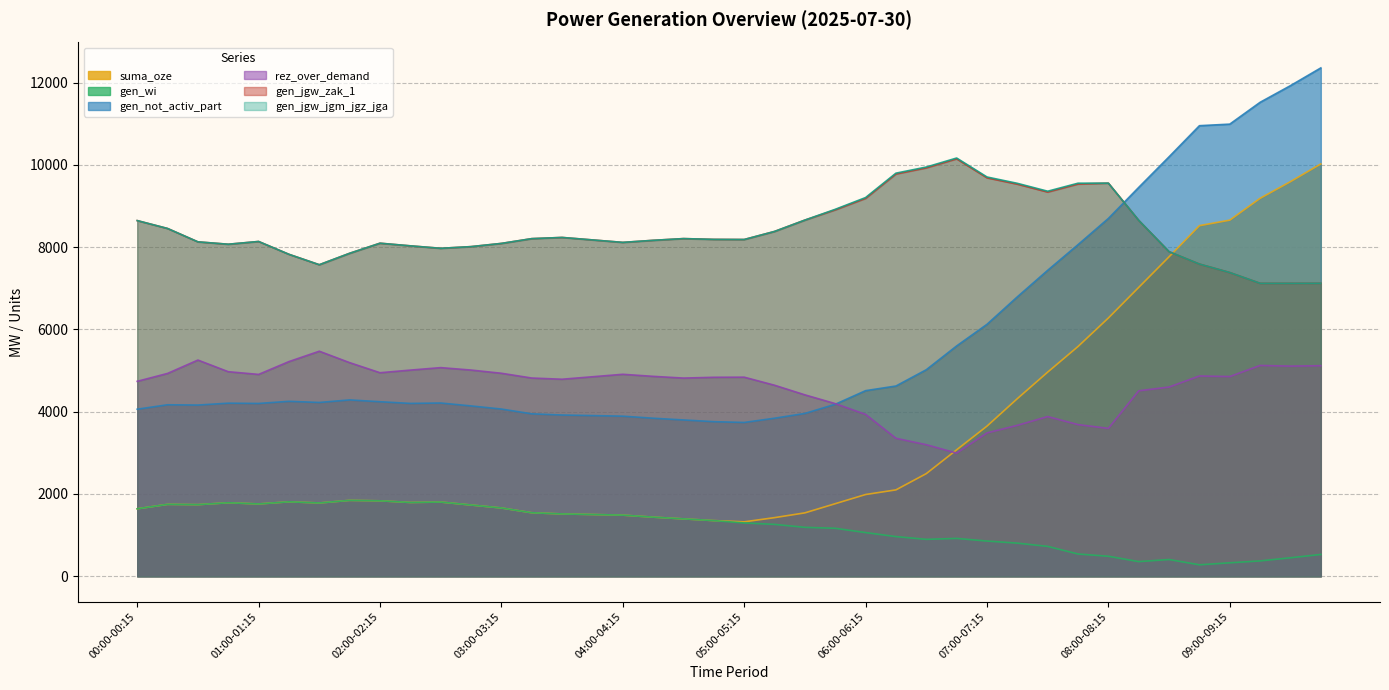

Reading left to right, what are all the values shown in this chart?

suma_oze: 00:00-00:15=1640	00:15-00:30=1748	00:30-00:45=1741	00:45-01:00=1787	01:00-01:15=1758	01:15-01:30=1810	01:30-01:45=1782	01:45-02:00=1845	02:00-02:15=1834	02:15-02:30=1794	02:30-02:45=1804	02:45-03:00=1732	03:00-03:15=1660	03:15-03:30=1544	03:30-03:45=1515	03:45-04:00=1501	04:00-04:15=1486	04:15-04:30=1437	04:30-04:45=1395	04:45-05:00=1353	05:00-05:15=1323	05:15-05:30=1425	05:30-05:45=1541	05:45-06:00=1764	06:00-06:15=1987	06:15-06:30=2100	06:30-06:45=2495	06:45-07:00=3074	07:00-07:15=3650	07:15-07:30=4318	07:30-07:45=4963	07:45-08:00=5586	08:00-08:15=6279	08:15-08:30=7023	08:30-08:45=7767	08:45-09:00=8524	09:00-09:15=8658	09:15-09:30=9189	09:30-09:45=9594	09:45-10:00=10025
gen_wi: 00:00-00:15=1640	00:15-00:30=1748	00:30-00:45=1741	00:45-01:00=1787	01:00-01:15=1758	01:15-01:30=1810	01:30-01:45=1782	01:45-02:00=1845	02:00-02:15=1834	02:15-02:30=1794	02:30-02:45=1804	02:45-03:00=1732	03:00-03:15=1660	03:15-03:30=1544	03:30-03:45=1515	03:45-04:00=1501	04:00-04:15=1486	04:15-04:30=1437	04:30-04:45=1395	04:45-05:00=1353	05:00-05:15=1296	05:15-05:30=1261	05:30-05:45=1189	05:45-06:00=1166	06:00-06:15=1062	06:15-06:30=964	06:30-06:45=897	06:45-07:00=920	07:00-07:15=856	07:15-07:30=805	07:30-07:45=726	07:45-08:00=541	08:00-08:15=486	08:15-08:30=356	08:30-08:45=407	08:45-09:00=278	09:00-09:15=327	09:15-09:30=373	09:30-09:45=449	09:45-10:00=530
gen_not_activ_part: 00:00-00:15=4061	00:15-00:30=4169	00:30-00:45=4162	00:45-01:00=4208	01:00-01:15=4201	01:15-01:30=4253	01:30-01:45=4225	01:45-02:00=4287	02:00-02:15=4243	02:15-02:30=4202	02:30-02:45=4212	02:45-03:00=4141	03:00-03:15=4065	03:15-03:30=3949	03:30-03:45=3920	03:45-04:00=3906	04:00-04:15=3892	04:15-04:30=3842	04:30-04:45=3800	04:45-05:00=3758	05:00-05:15=3739	05:15-05:30=3842	05:30-05:45=3958	05:45-06:00=4181	06:00-06:15=4512	06:15-06:30=4625	06:30-06:45=5021	06:45-07:00=5599	07:00-07:15=6125	07:15-07:30=6793	07:30-07:45=7438	07:45-08:00=8062	08:00-08:15=8699	08:15-08:30=9454	08:30-08:45=10198	08:45-09:00=10954	09:00-09:15=10992	09:15-09:30=11523	09:30-09:45=11928	09:45-10:00=12359
rez_over_demand: 00:00-00:15=4739	00:15-00:30=4931	00:30-00:45=5256	00:45-01:00=4973	01:00-01:15=4907	01:15-01:30=5219	01:30-01:45=5471	01:45-02:00=5193	02:00-02:15=4948	02:15-02:30=5012	02:30-02:45=5072	02:45-03:00=5013	03:00-03:15=4935	03:15-03:30=4819	03:30-03:45=4790	03:45-04:00=4850	04:00-04:15=4910	04:15-04:30=4860	04:30-04:45=4818	04:45-05:00=4837	05:00-05:15=4840	05:15-05:30=4644	05:30-05:45=4410	05:45-06:00=4197	06:00-06:15=3935	06:15-06:30=3354	06:30-06:45=3198	06:45-07:00=2994	07:00-07:15=3485	07:15-07:30=3669	07:30-07:45=3882	07:45-08:00=3687	08:00-08:15=3595	08:15-08:30=4509	08:30-08:45=4600	08:45-09:00=4869	09:00-09:15=4855	09:15-09:30=5125	09:30-09:45=5109	09:45-10:00=5119
gen_jgw_zak_1: 00:00-00:15=8647	00:15-00:30=8455	00:30-00:45=8130	00:45-01:00=8072	01:00-01:15=8139	01:15-01:30=7827	01:30-01:45=7574	01:45-02:00=7852	02:00-02:15=8097	02:15-02:30=8033	02:30-02:45=7973	02:45-03:00=8014	03:00-03:15=8092	03:15-03:30=8208	03:30-03:45=8237	03:45-04:00=8177	04:00-04:15=8117	04:15-04:30=8167	04:30-04:45=8209	04:45-05:00=8190	05:00-05:15=8187	05:15-05:30=8383	05:30-05:45=8659	05:45-06:00=8908	06:00-06:15=9187	06:15-06:30=9780	06:30-06:45=9929	06:45-07:00=10148	07:00-07:15=9687	07:15-07:30=9533	07:30-07:45=9341	07:45-08:00=9536	08:00-08:15=9557	08:15-08:30=8652	08:30-08:45=7891	08:45-09:00=7590	09:00-09:15=7384	09:15-09:30=7122	09:30-09:45=7122	09:45-10:00=7123
gen_jgw_jgm_jgz_jga: 00:00-00:15=8647	00:15-00:30=8455	00:30-00:45=8130	00:45-01:00=8072	01:00-01:15=8139	01:15-01:30=7827	01:30-01:45=7574	01:45-02:00=7852	02:00-02:15=8097	02:15-02:30=8033	02:30-02:45=7973	02:45-03:00=8014	03:00-03:15=8092	03:15-03:30=8208	03:30-03:45=8237	03:45-04:00=8177	04:00-04:15=8117	04:15-04:30=8167	04:30-04:45=8209	04:45-05:00=8190	05:00-05:15=8187	05:15-05:30=8383	05:30-05:45=8659	05:45-06:00=8921	06:00-06:15=9207	06:15-06:30=9800	06:30-06:45=9949	06:45-07:00=10168	07:00-07:15=9707	07:15-07:30=9553	07:30-07:45=9361	07:45-08:00=9556	08:00-08:15=9557	08:15-08:30=8652	08:30-08:45=7891	08:45-09:00=7590	09:00-09:15=7384	09:15-09:30=7122	09:30-09:45=7122	09:45-10:00=7123